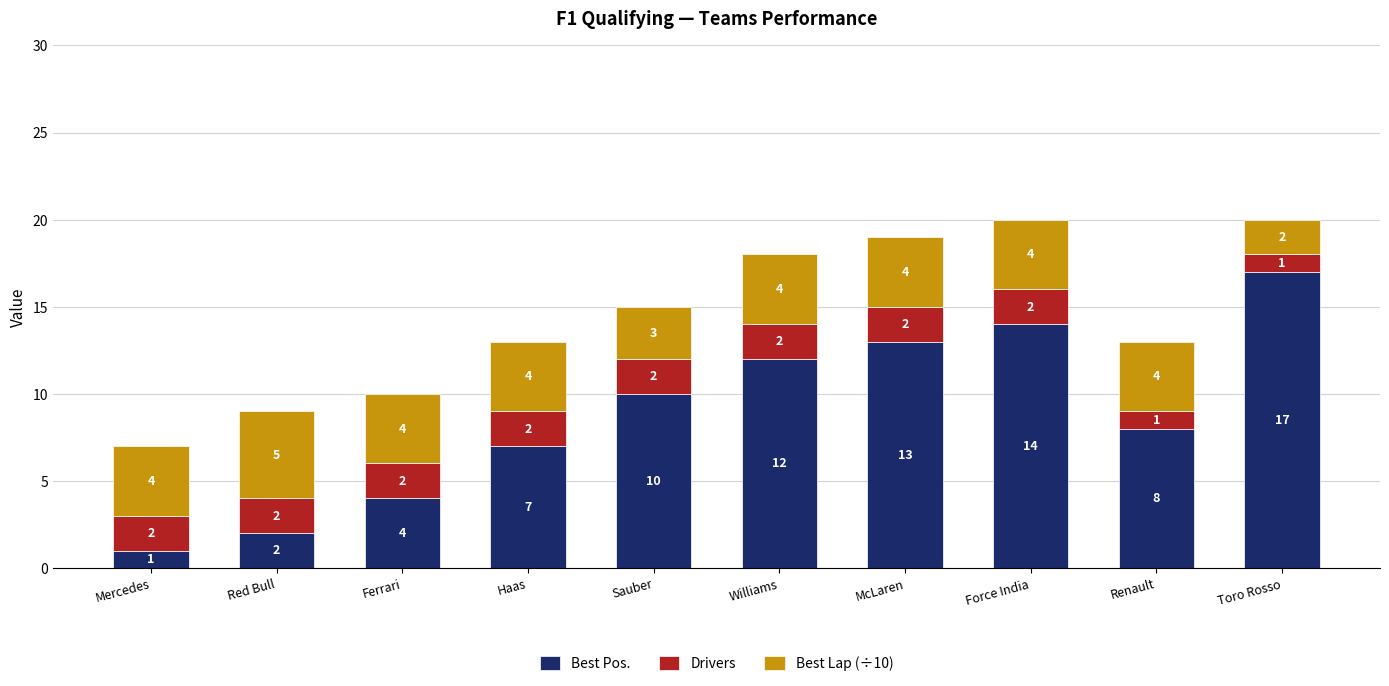

What is the maximum value for Best Pos.?

17